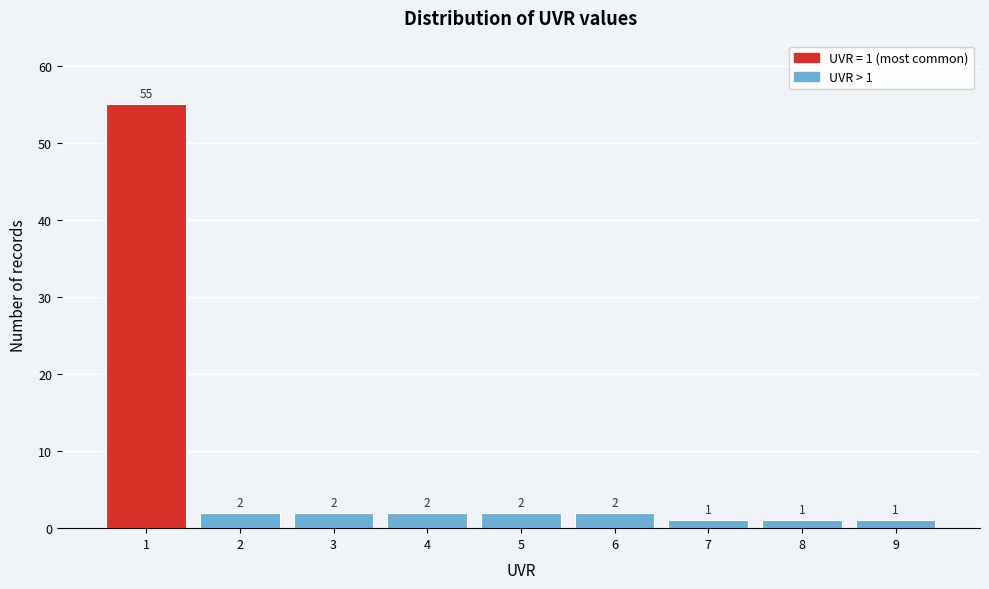

Which range on the x-axis has the tallest bar?

0.5 to 1.5